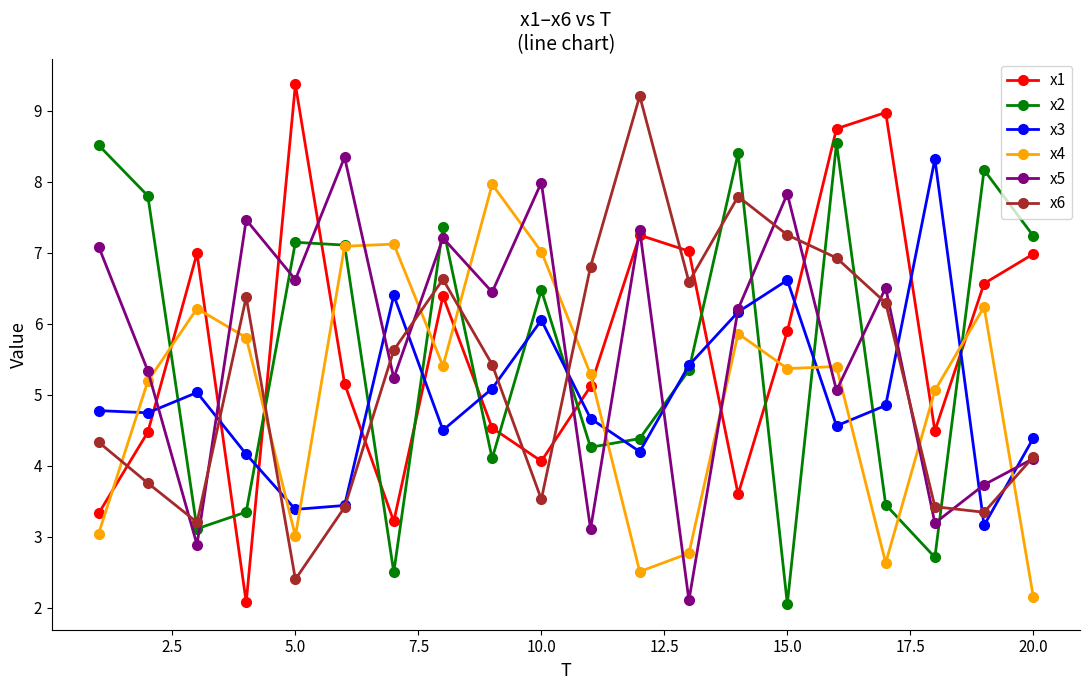

What is the lowest value of the x5 series?

2.1